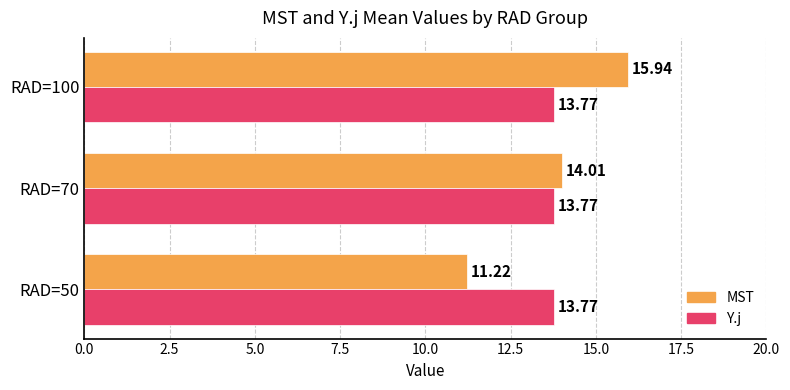

Which series has the widest spread of values?

MST